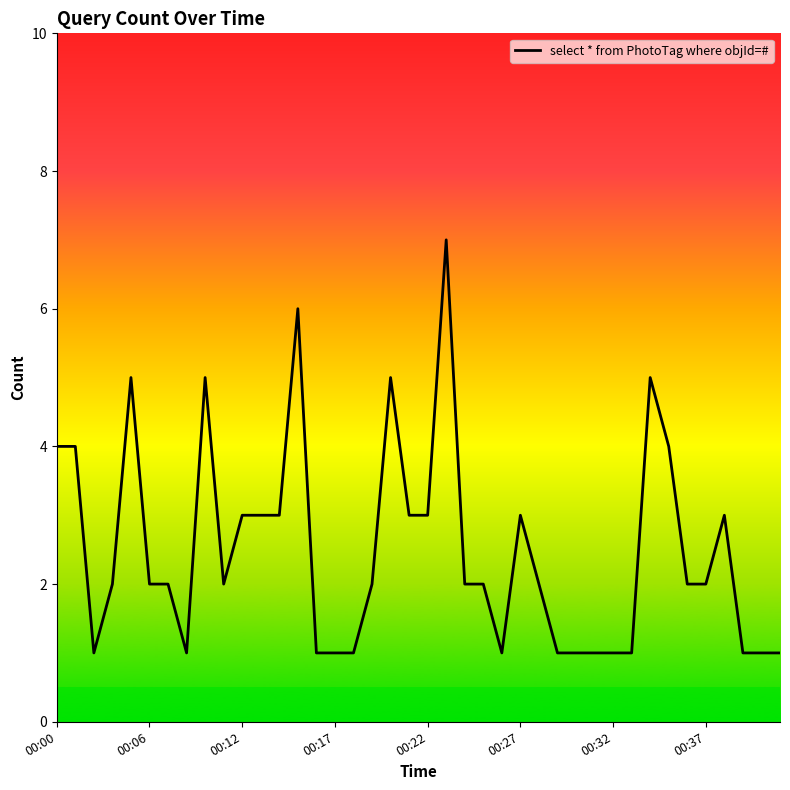

Does the chart display data point markers on the line(s)?

No